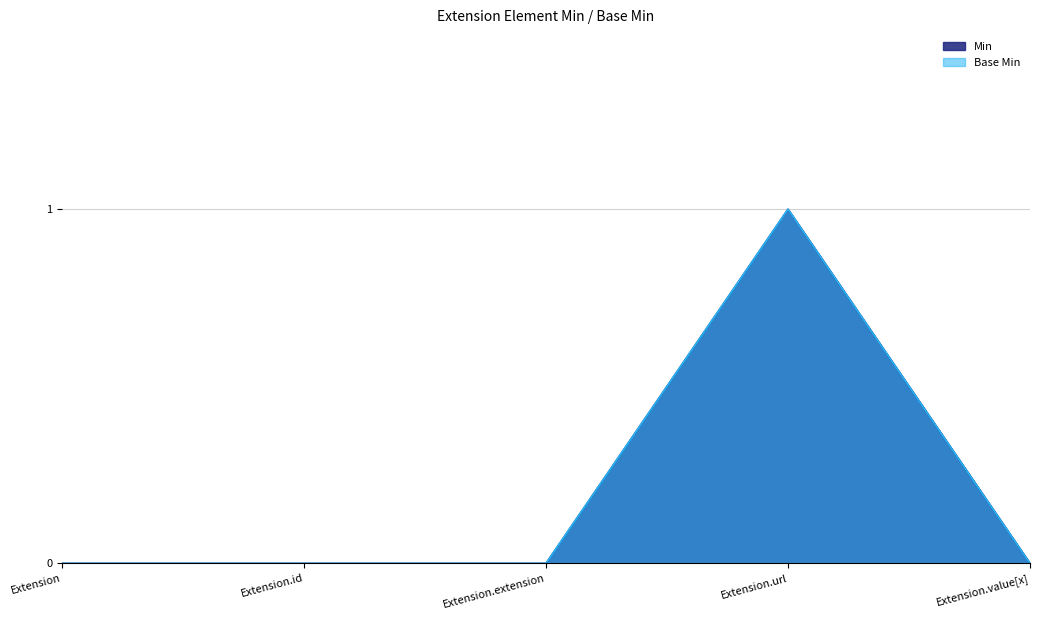

Between Extension and Extension.id, which series saw the biggest shift?

Min